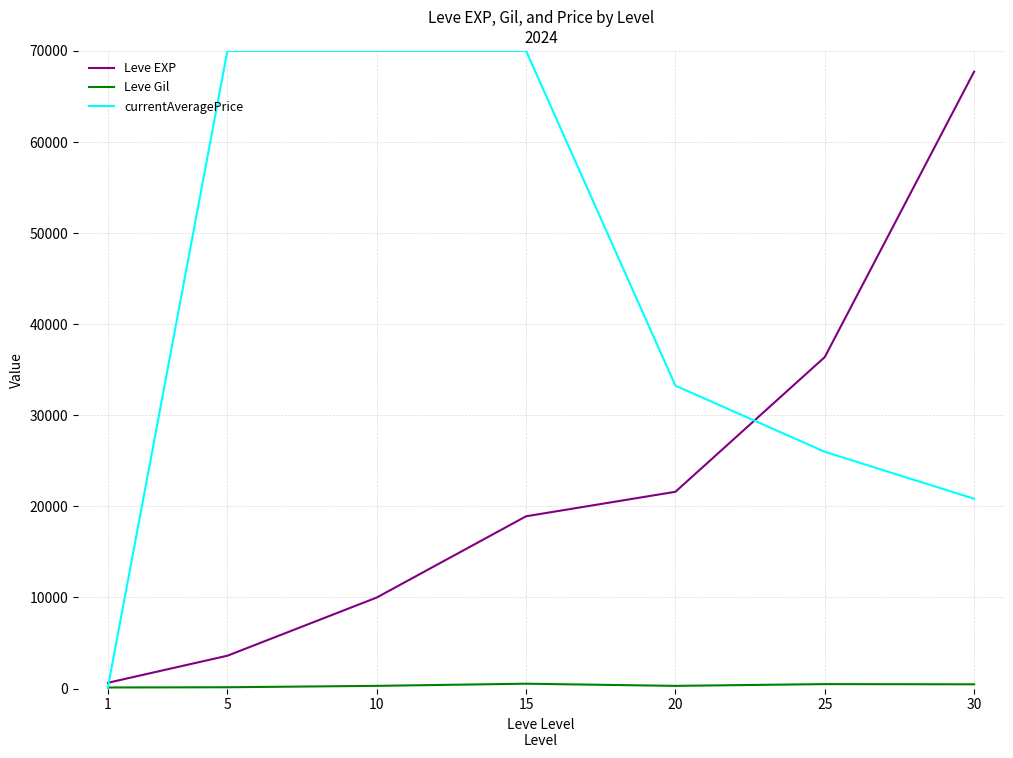

The value of Leve Gil at 20 is 290.0. True or false?

True